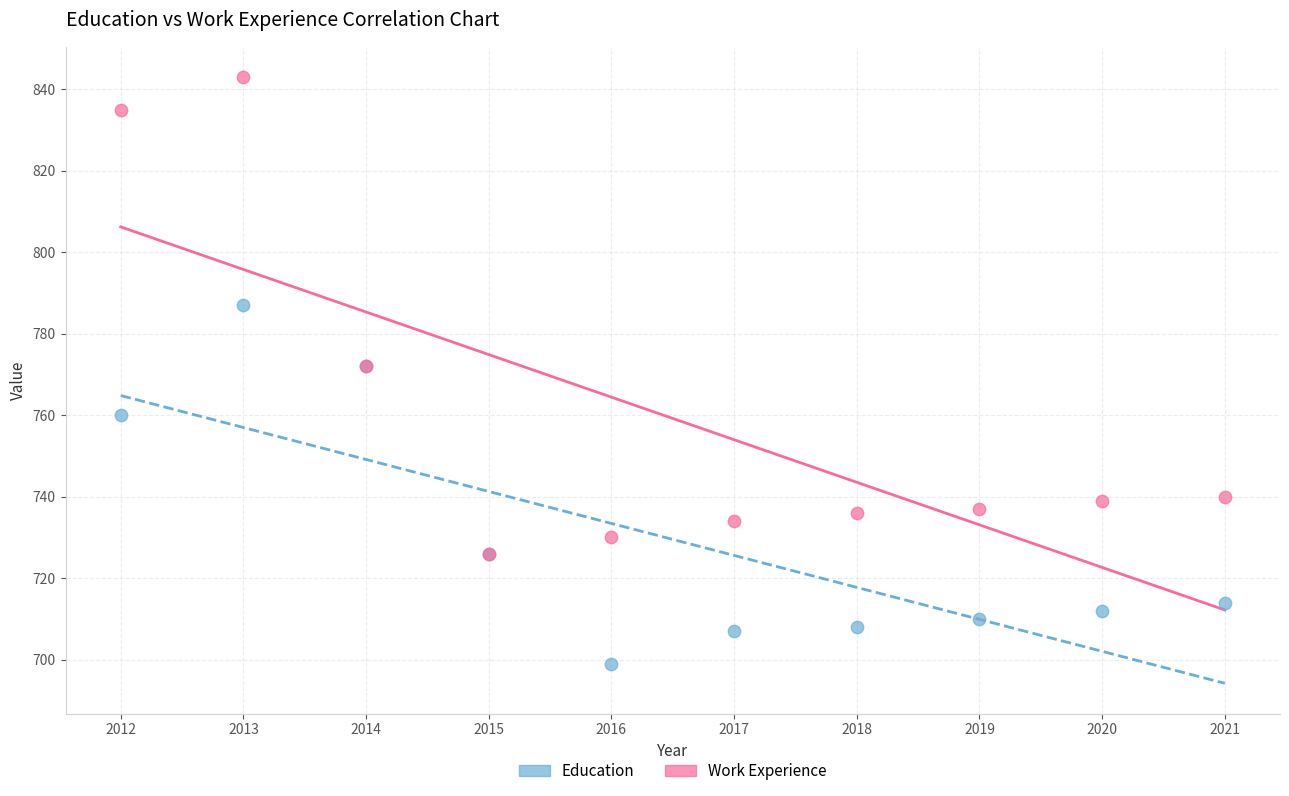

In the Work Experience series, what Y value is closest to 784?

772